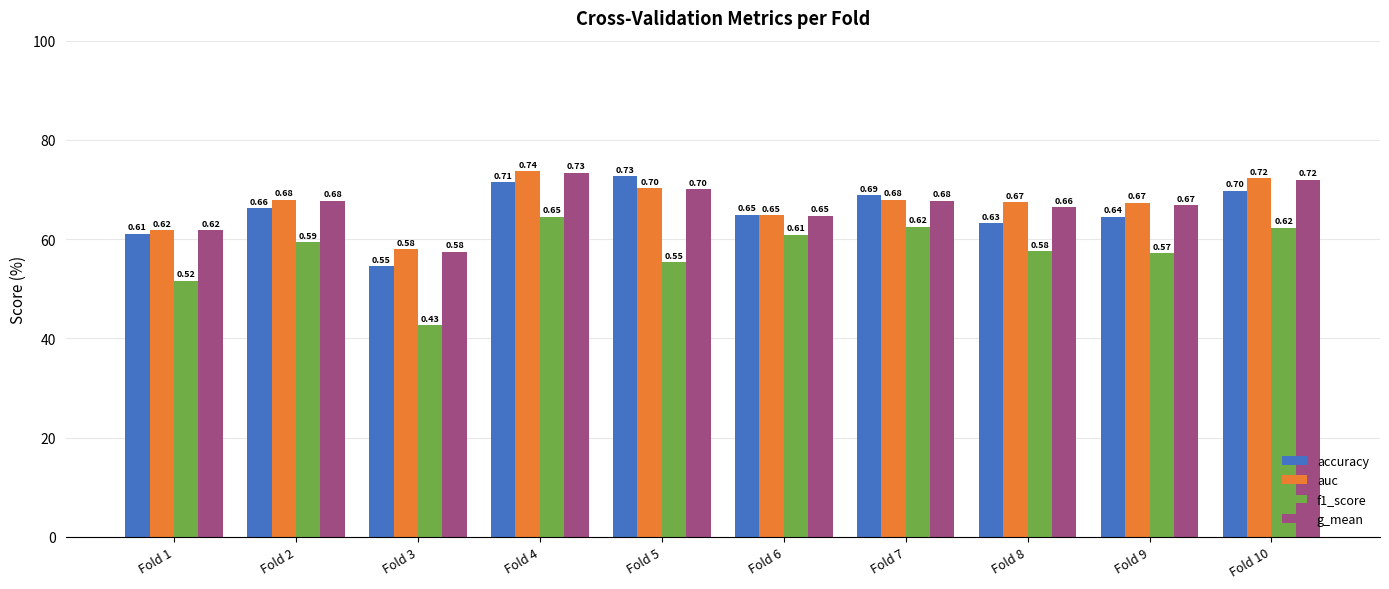

What is the value of the accuracy bar at the 6th from the left?

0.6